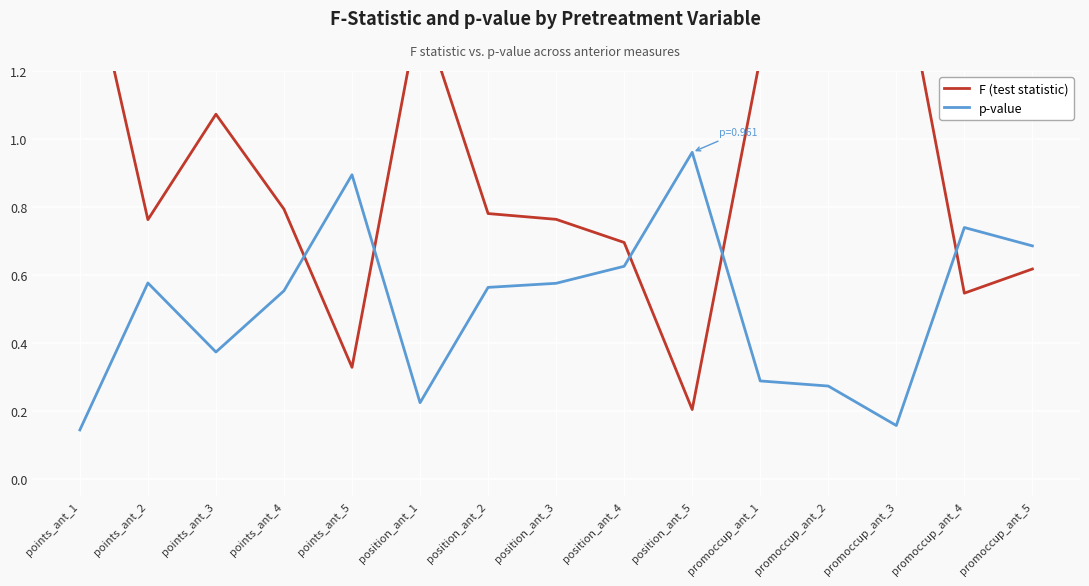

What is the lowest value of the F (test statistic) series?

0.2